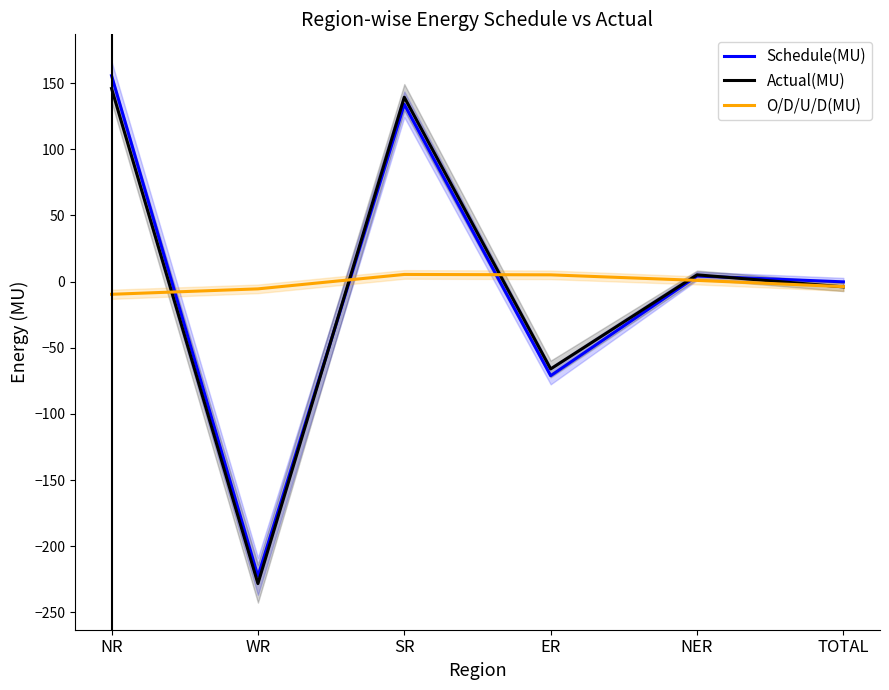

Does the chart have visible grid lines?

No